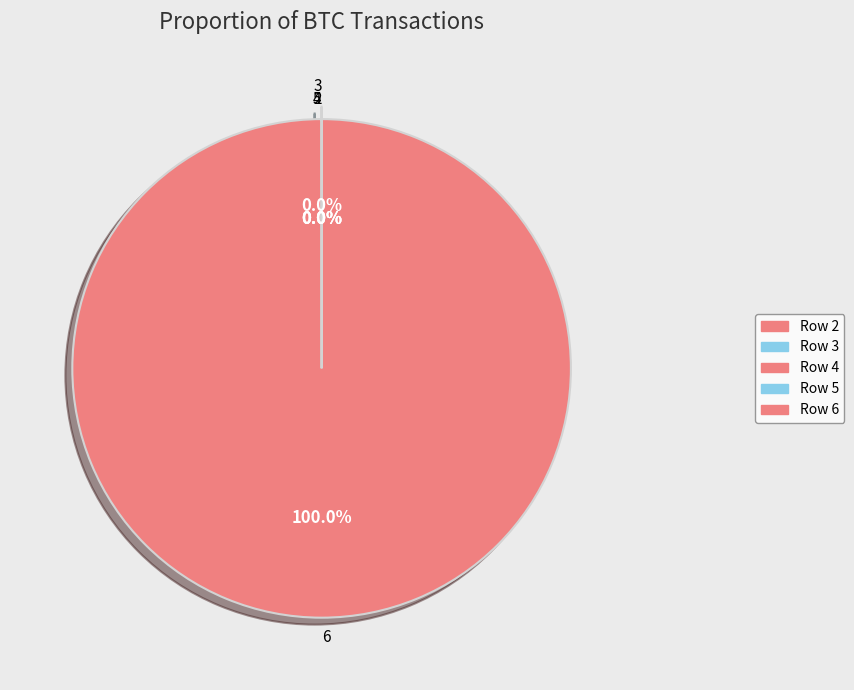

Which slice is the largest?

6